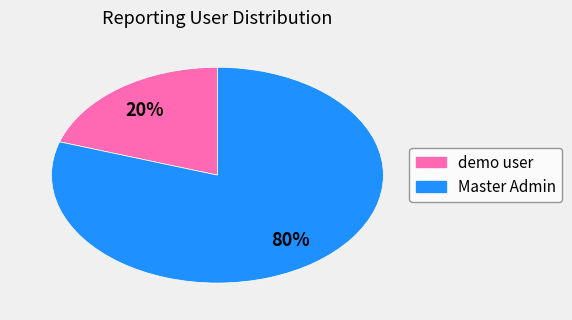

What is the majority slice?

Master Admin